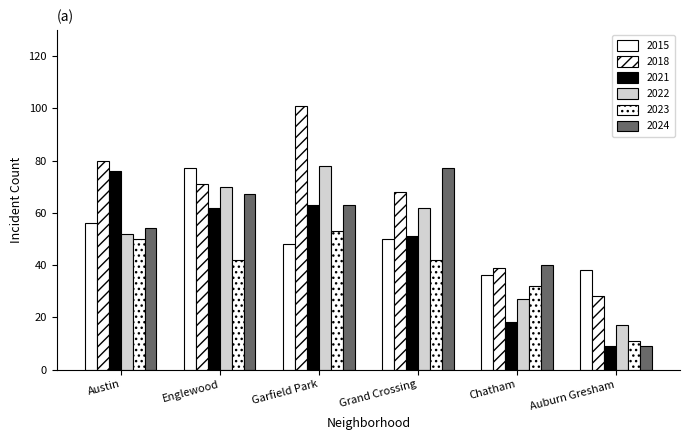

How many bars are there in total?

36